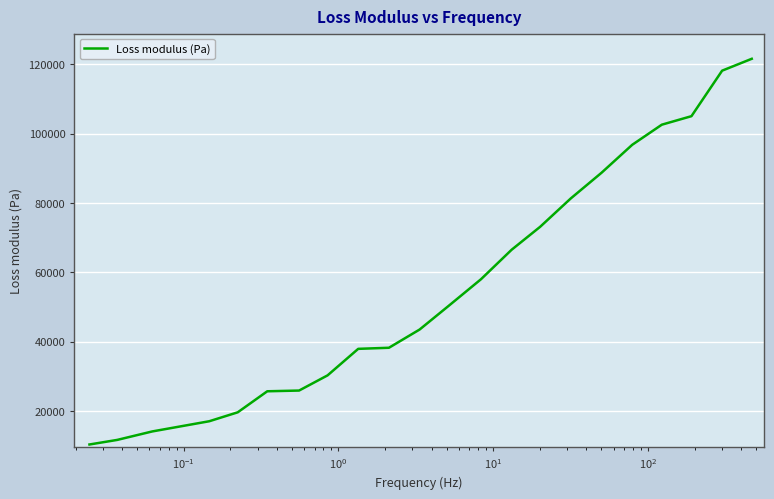

Does the chart have visible grid lines?

Yes